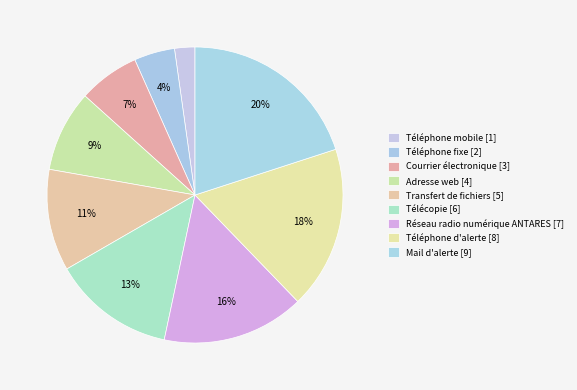

How many segments does this pie chart have?

9